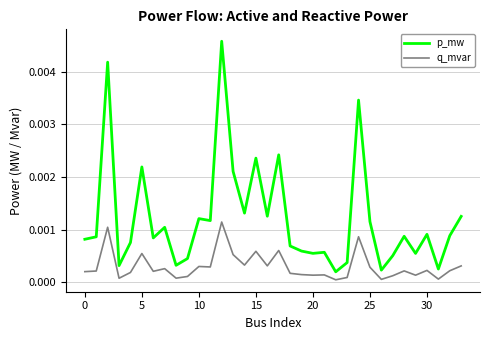

True or false: q_mvar has more than 2 interior local peaks.

True